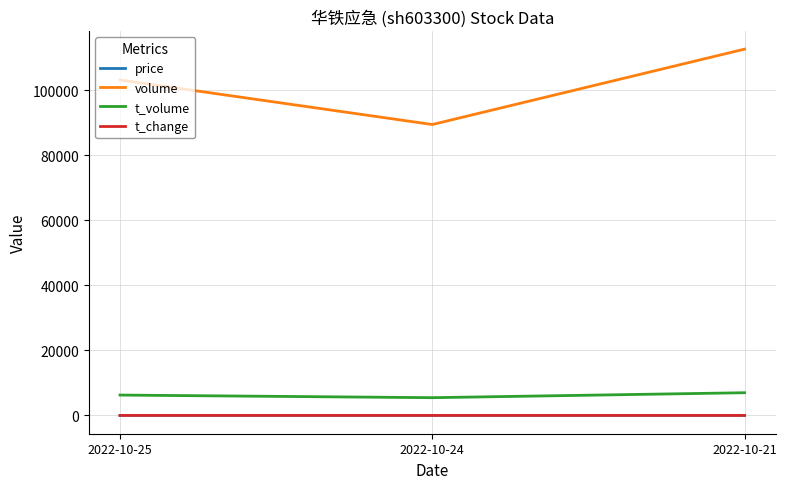

Where is volume nearest to the value 101116?

2022-10-25